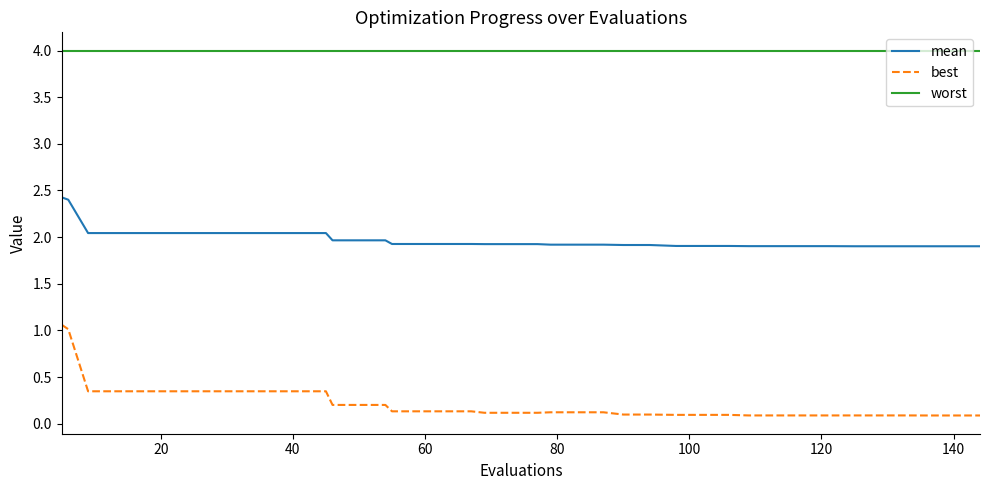

Which series has the largest total across all categories?

worst